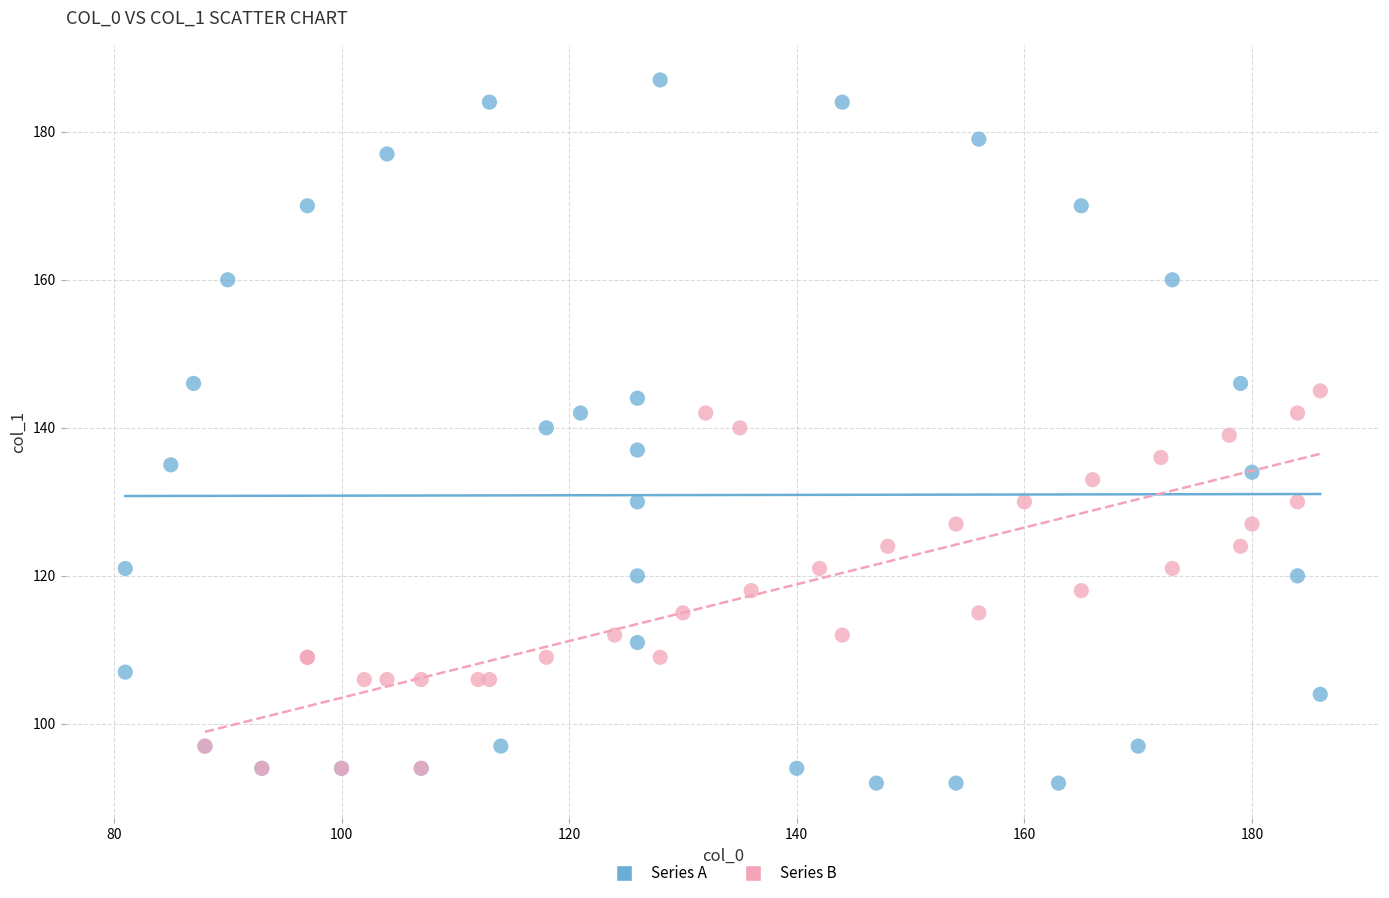

Which series contains the highest Y value?

Series A